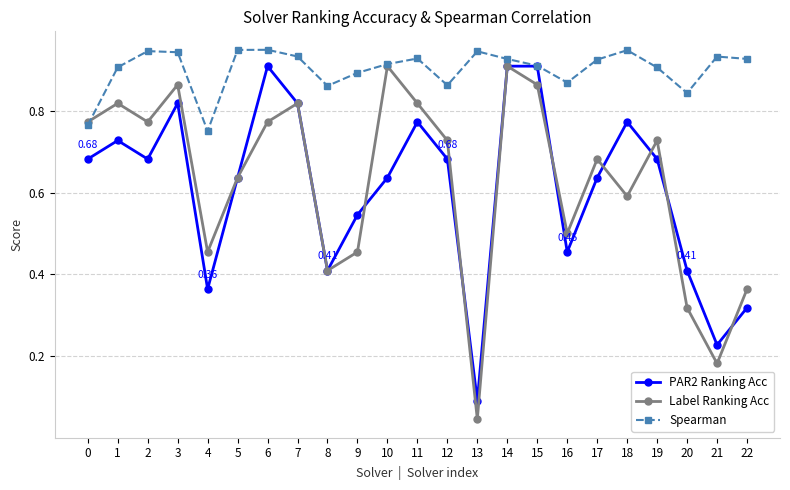

Which series has the widest spread of values?

Label Ranking Acc